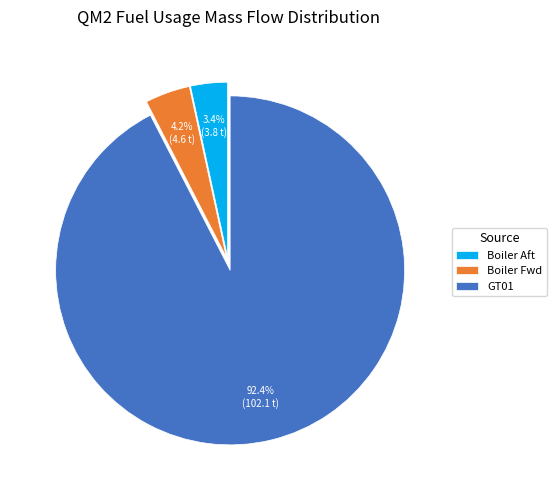

Rank the categories by value from highest to lowest.

GT01, Boiler Fwd, Boiler Aft